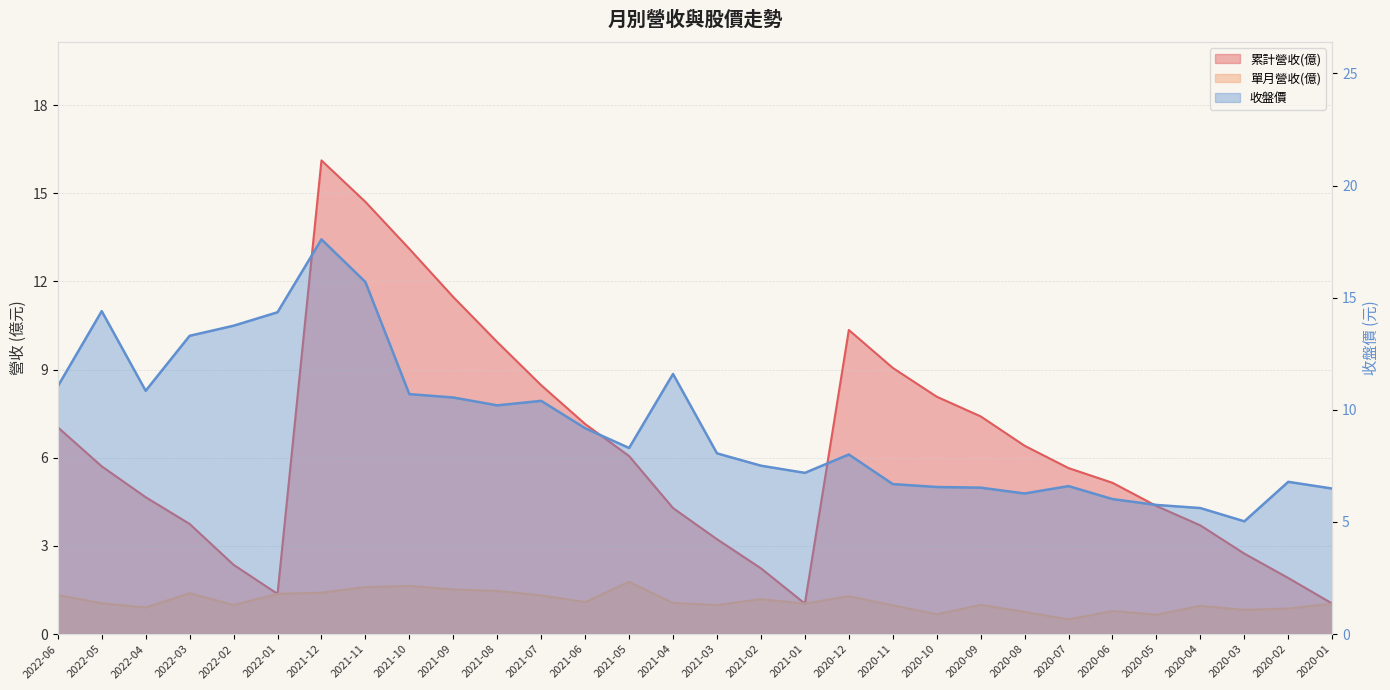

What is the sum of the 單月營收(億) values at 2020-12 and 2021-01?

2.3